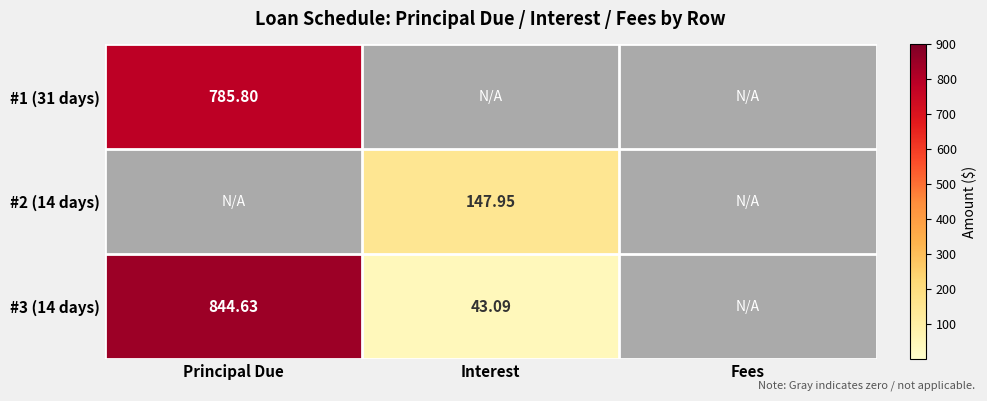

At which category does the chart reach its minimum across all series?

Interest